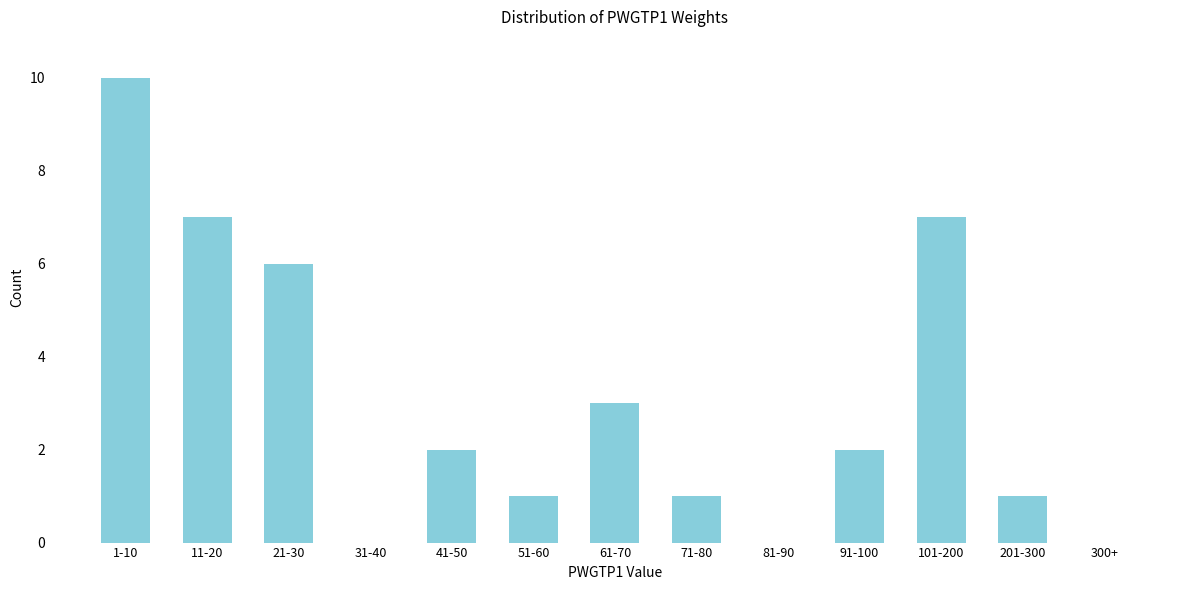

Reading left to right, extract all data points from this chart.

1-10=10	11-20=7	21-30=6	31-40=0	41-50=2	51-60=1	61-70=3	71-80=1	81-90=0	91-100=2	101-200=7	201-300=1	300+=0